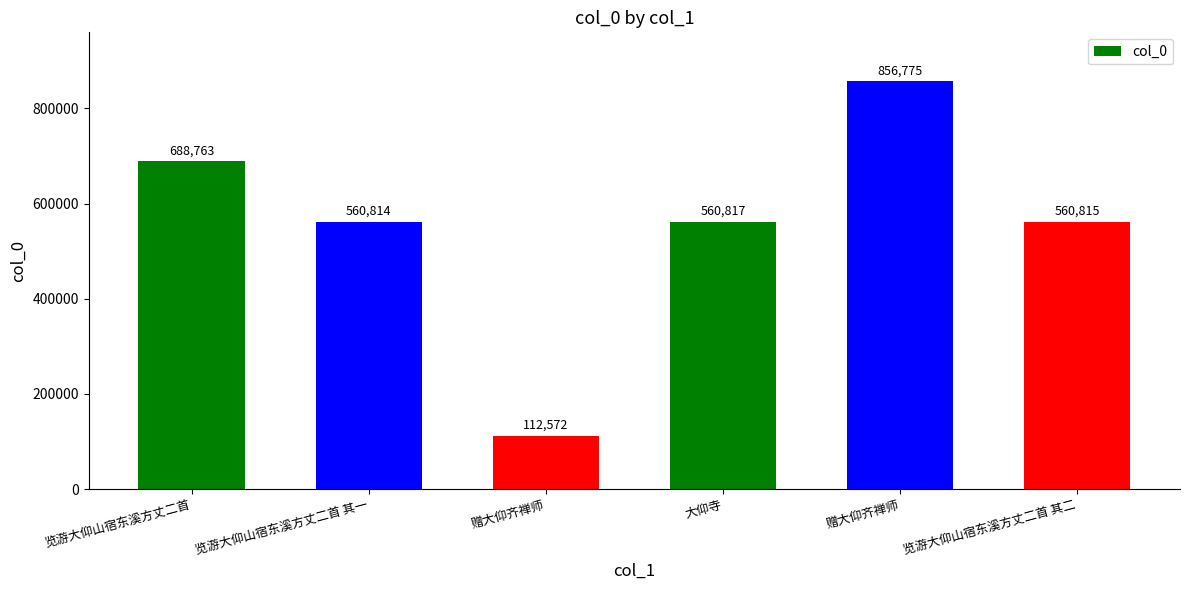

What is the smallest value displayed?

112572